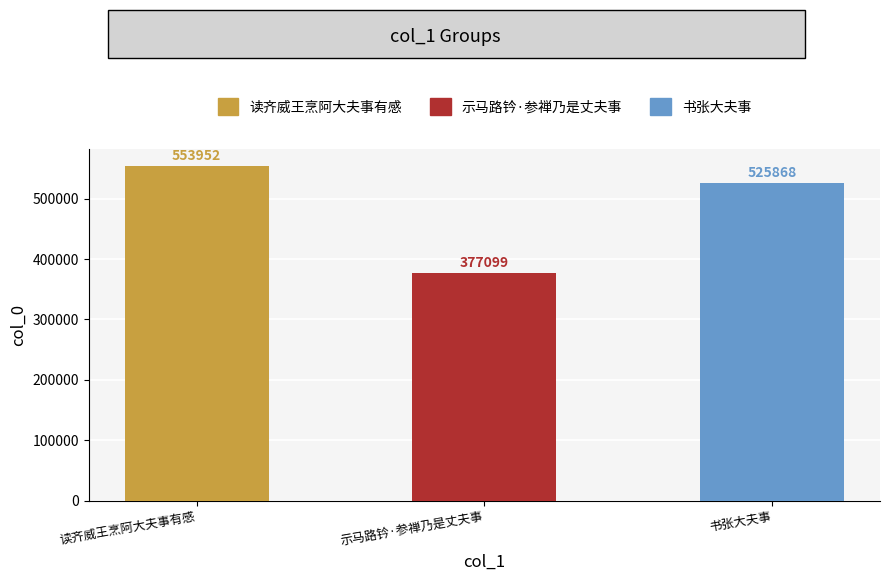

What is the average value?

485640